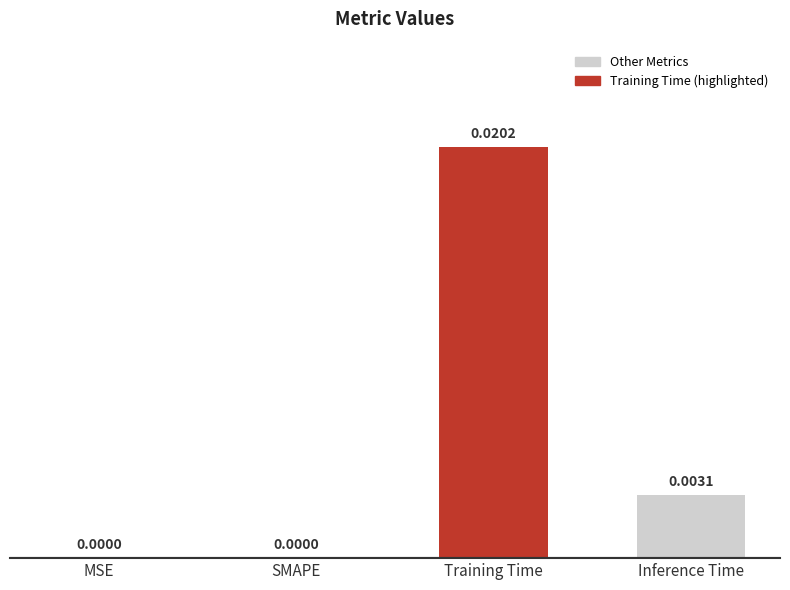

Between MSE and Inference Time, which is larger?

Inference Time